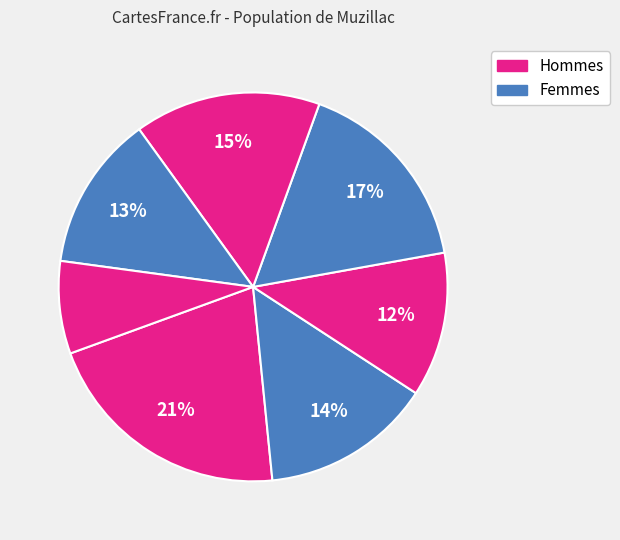

How many segments does this pie chart have?

7